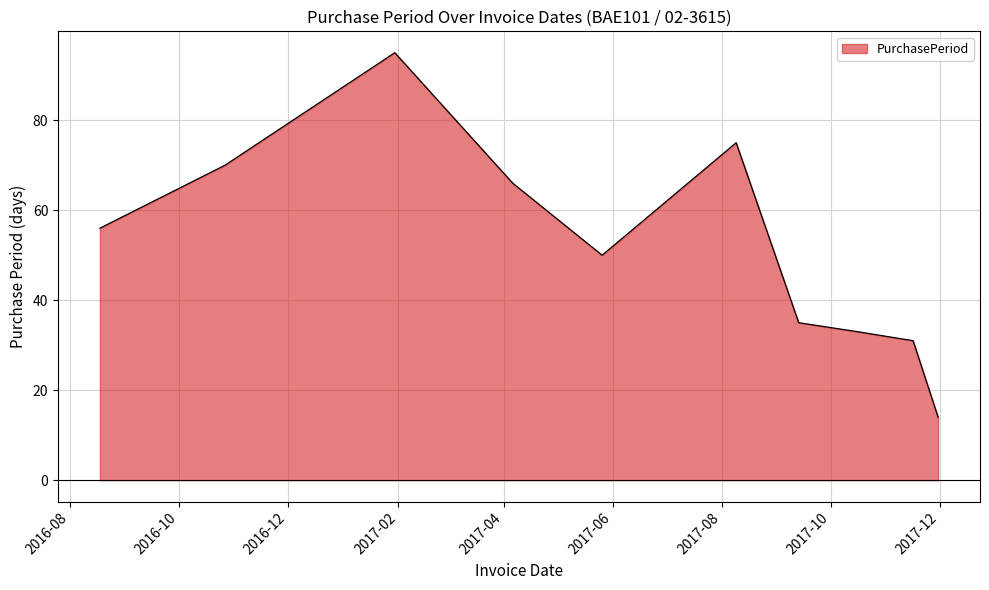

What is the maximum value shown in the chart?

95